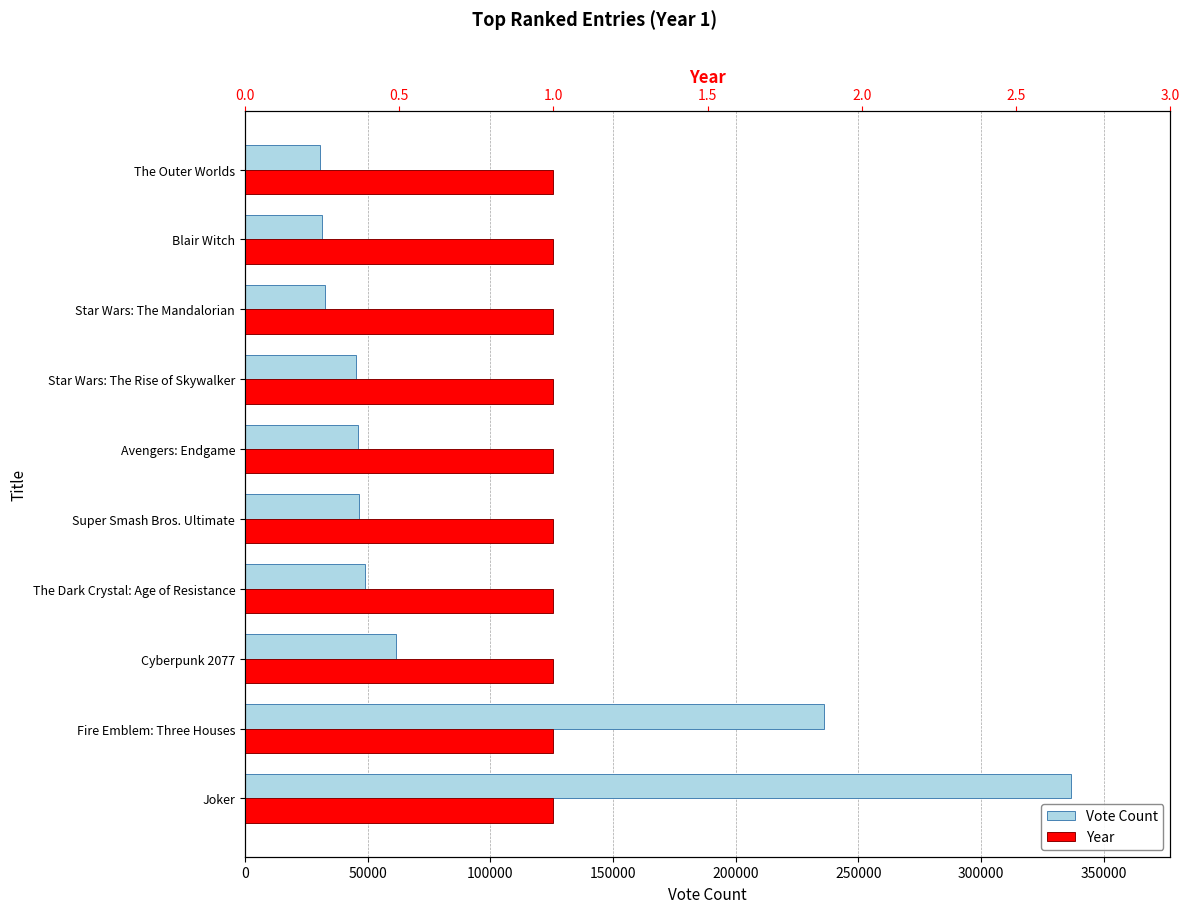

What is the value of the Vote Count bar at the 1st from the left?

336798.0